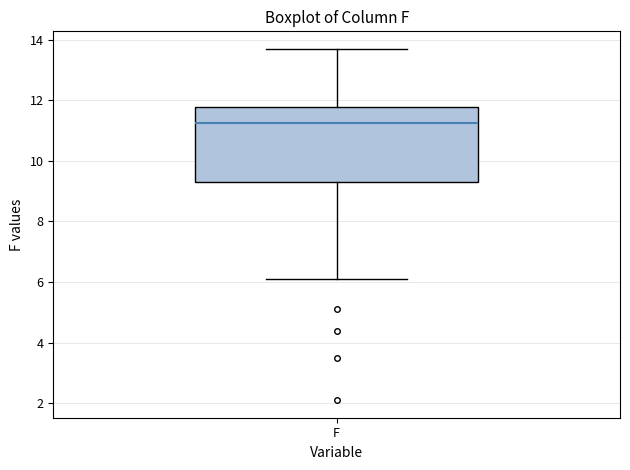

Read this box plot against the y-axis: the position of the median line, the range covered by the box, and the ends of both whiskers. The values are not printed on the chart, so give them approximately, as read against the axis.

median 11.2, box 9.4 to 11.8, whiskers 6.2 to 13.8